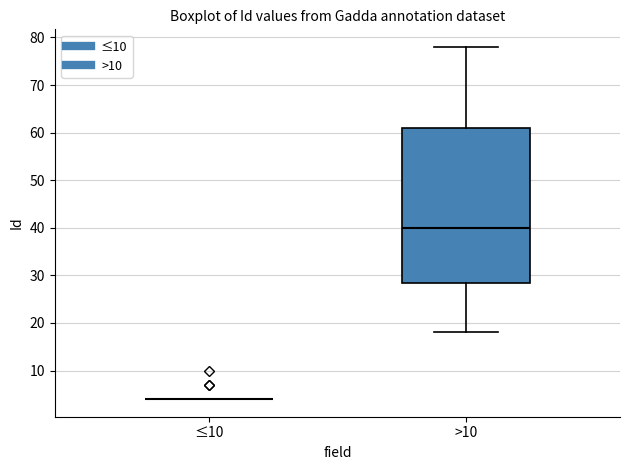

Reading left to right, read every box against the y-axis: the position of its median line, the range the box covers, and the ends of its whiskers. The values are not printed on the chart, so give them approximately, as read against the axis.

≤10: box collapsed to a line at 4, whiskers 4 to 4
>10: median 40, box 29 to 61, whiskers 18 to 78